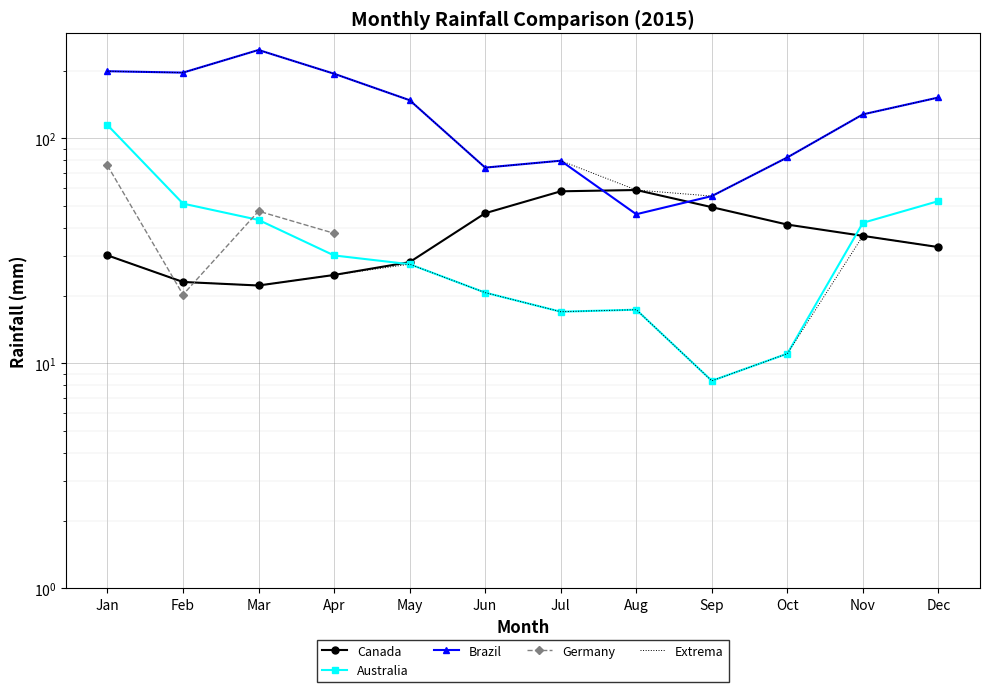

True or false: Brazil and Extrema intersect in this chart.

False